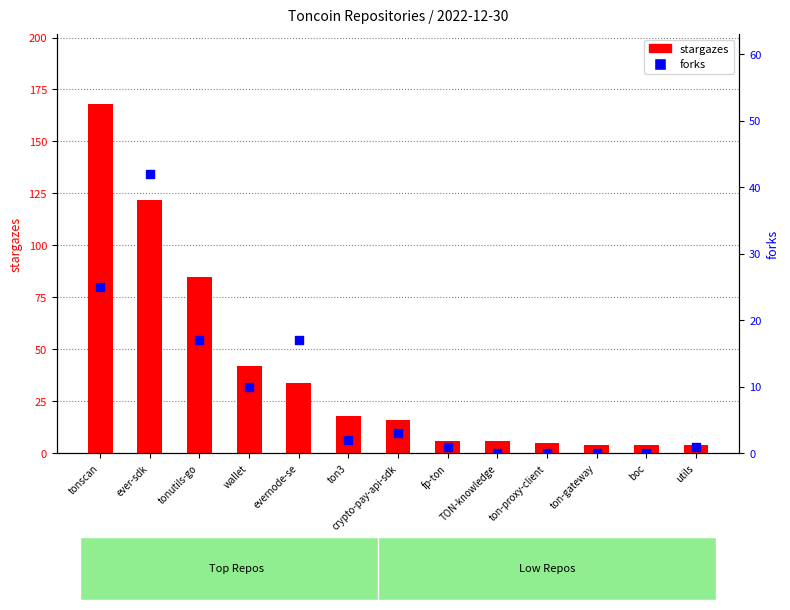

Which series has the widest spread of Y values?

stargazes